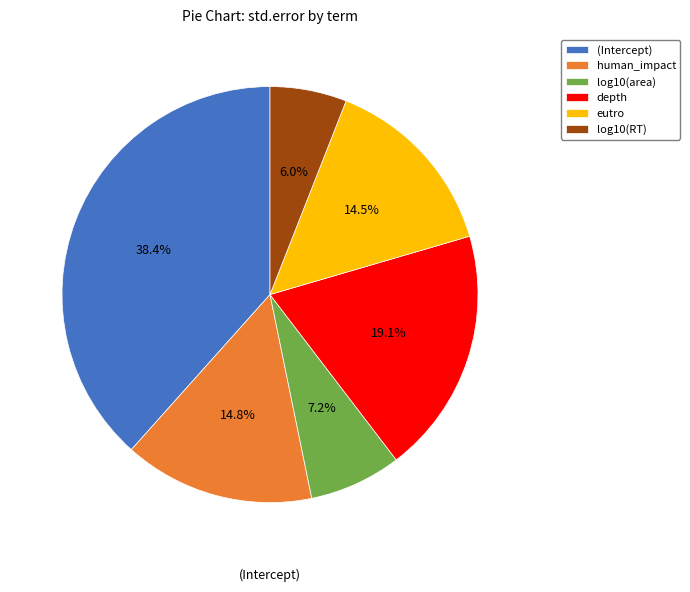

Is it true that depth is 7% of the pie?

False